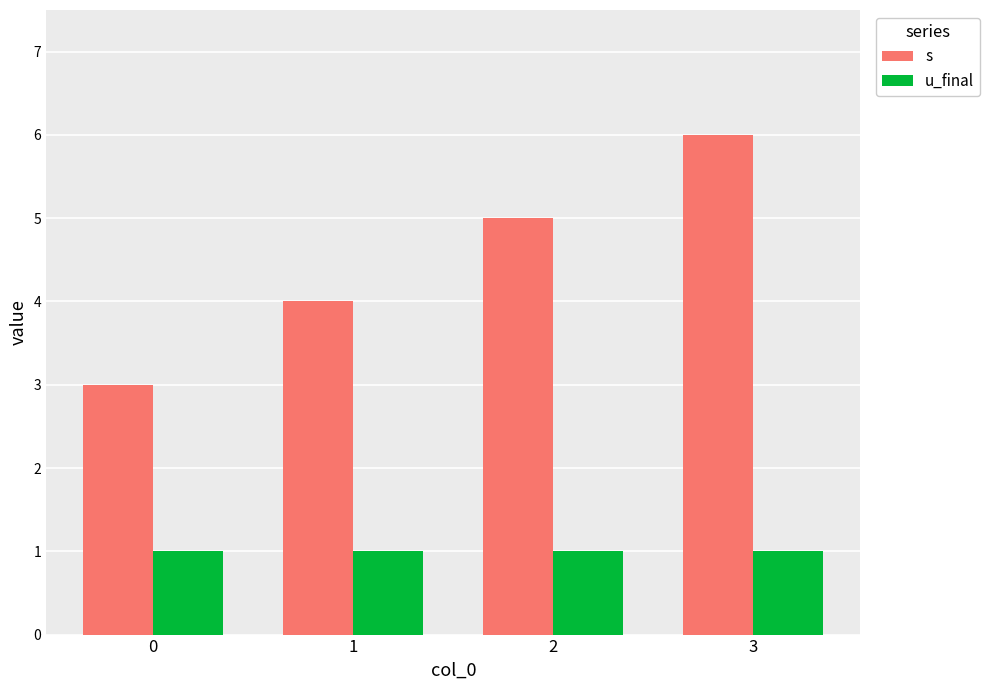

List the series in order of their overall mean, lowest first.

u_final, s